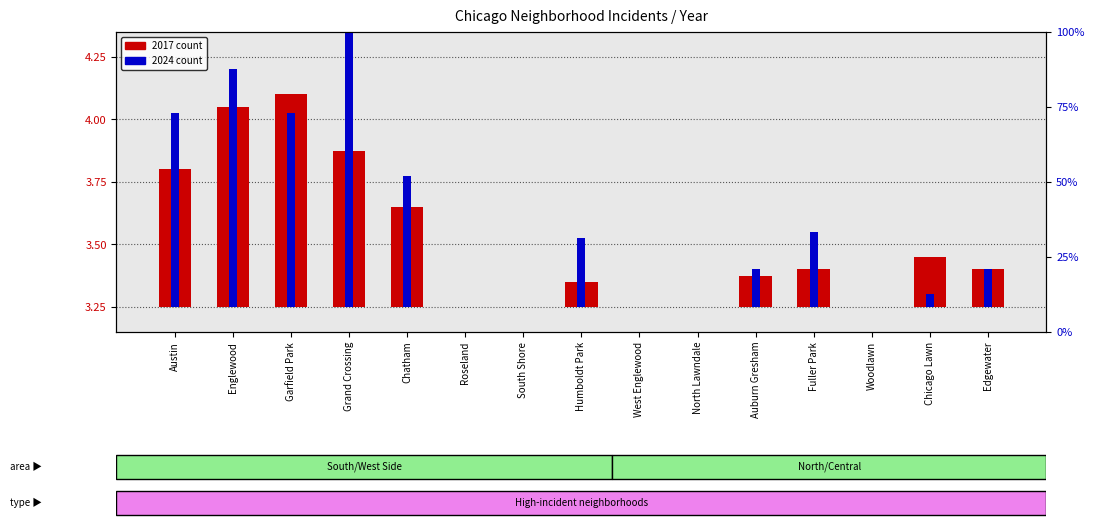

Reading left to right, list all the values displayed in this chart.

2017 count: 0.5	0.8	0.8	0.6	0.4	0.0	0.0	0.1	0.0	0.0	0.1	0.1	0.0	0.2	0.1
2024 count: 0.8	1.0	0.8	1.1	0.5	0.0	0.0	0.3	0.0	0.0	0.1	0.3	0.0	0.0	0.1